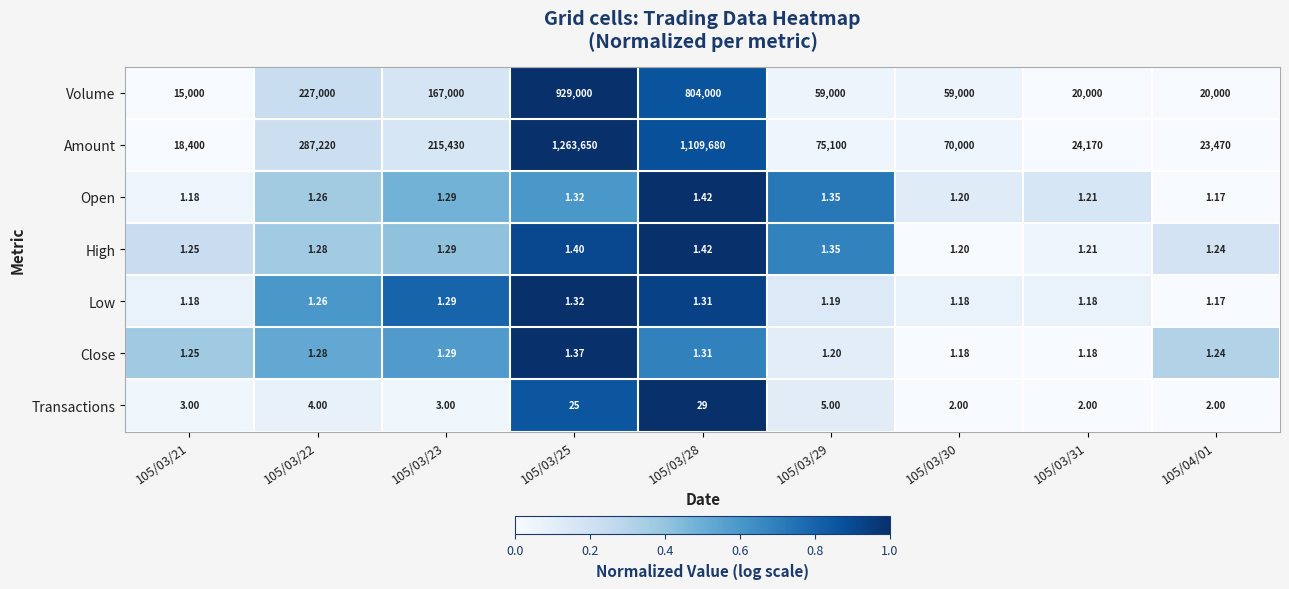

Which series changed the most between 105/03/29 and 105/03/31?

Amount